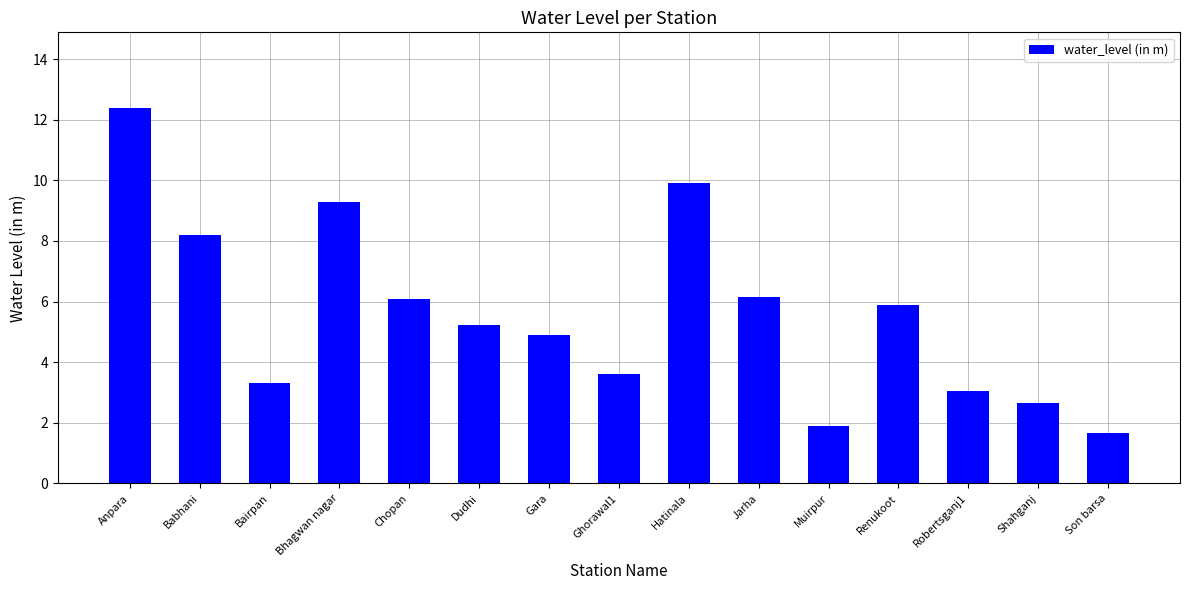

Between Shahganj and Muirpur, which is larger?

Shahganj